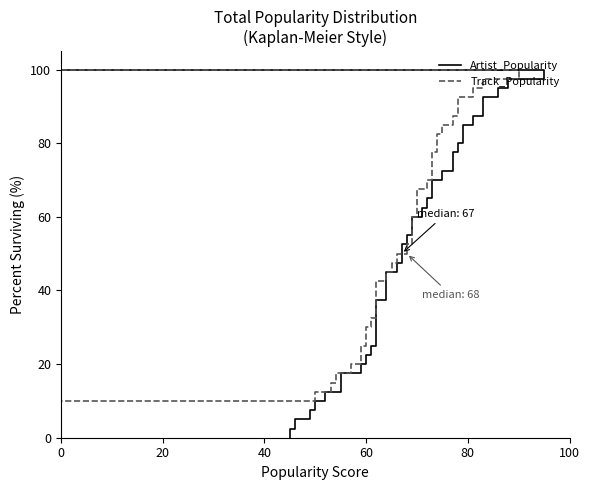

True or false: Track_Popularity and Artist_Popularity cross at least once.

True